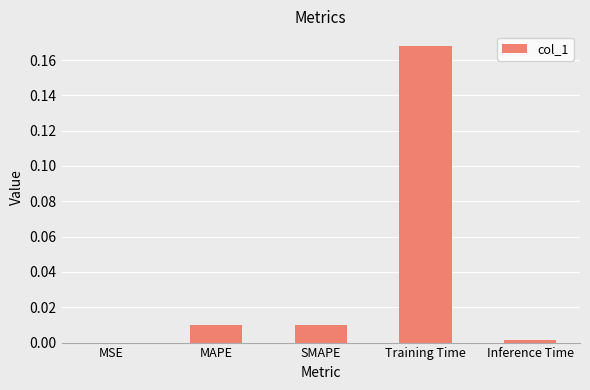

The chart shows a value of 0.0 at SMAPE. True or false?

True